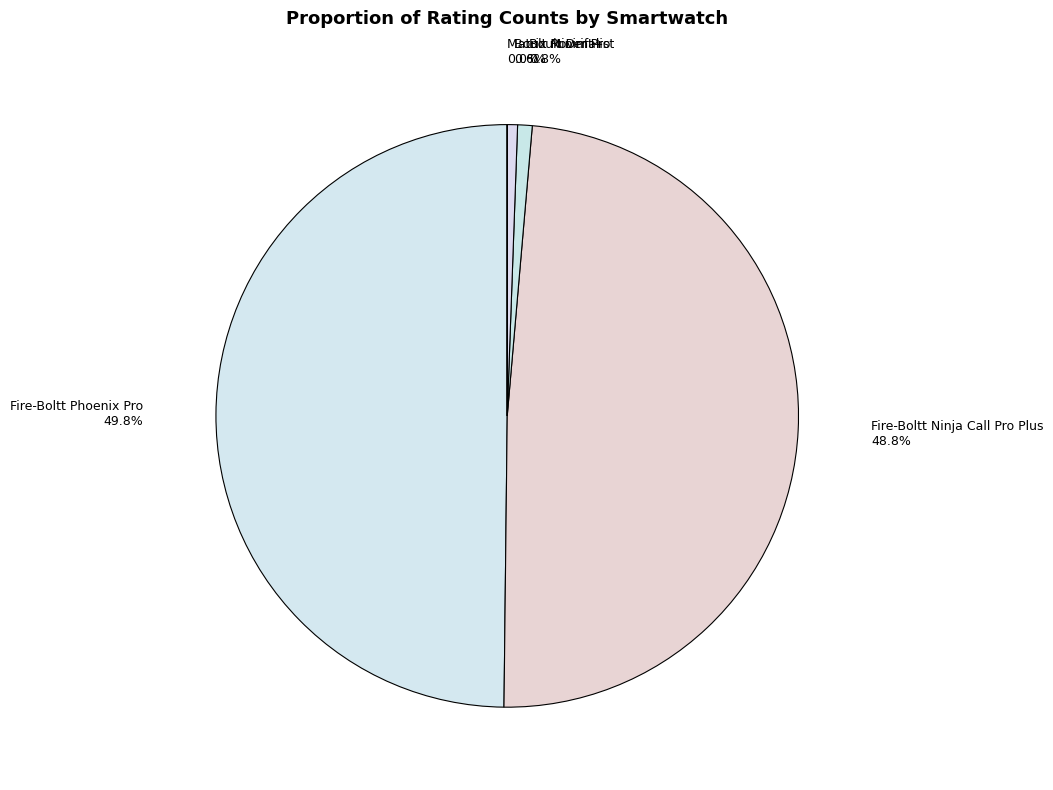

Is there a majority slice in this chart?

No